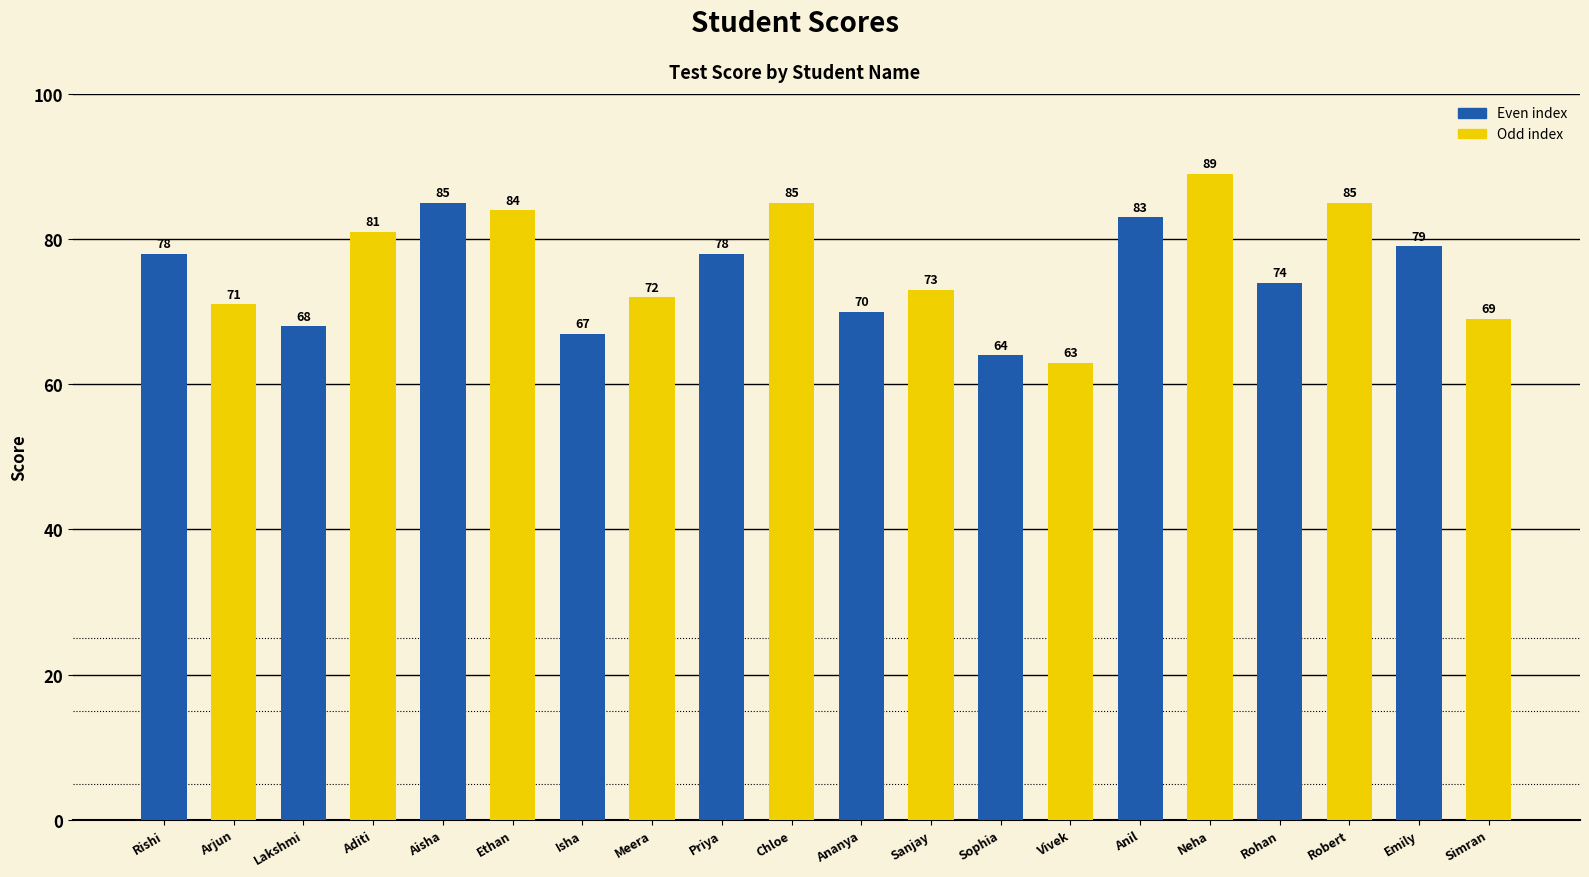

What is the sum of all values?

1518